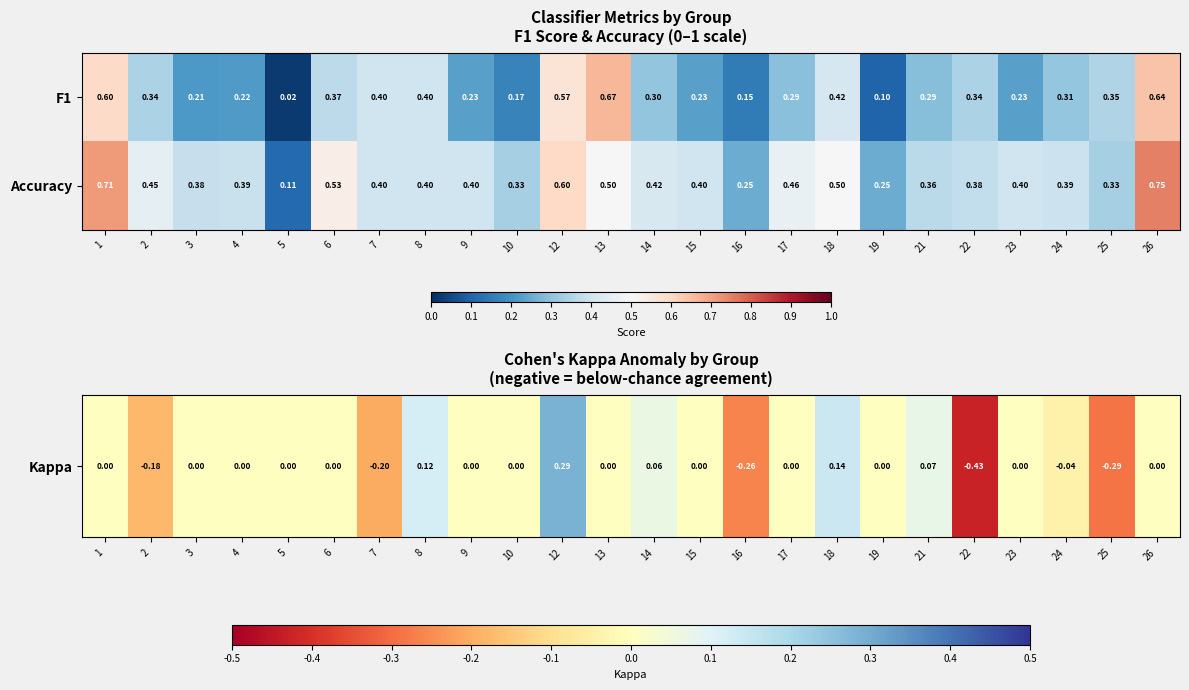

At which category is the sum across all series the highest?

26